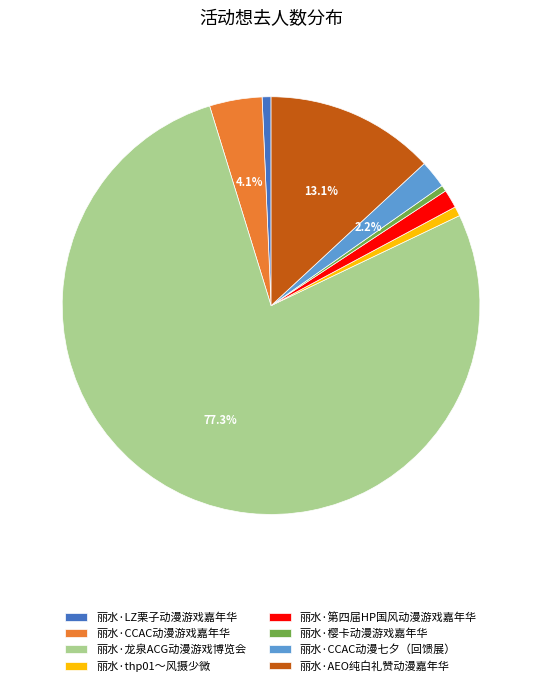

How much of the chart is everything except 丽水·AEO纯白礼赞动漫嘉年华?

86.9%